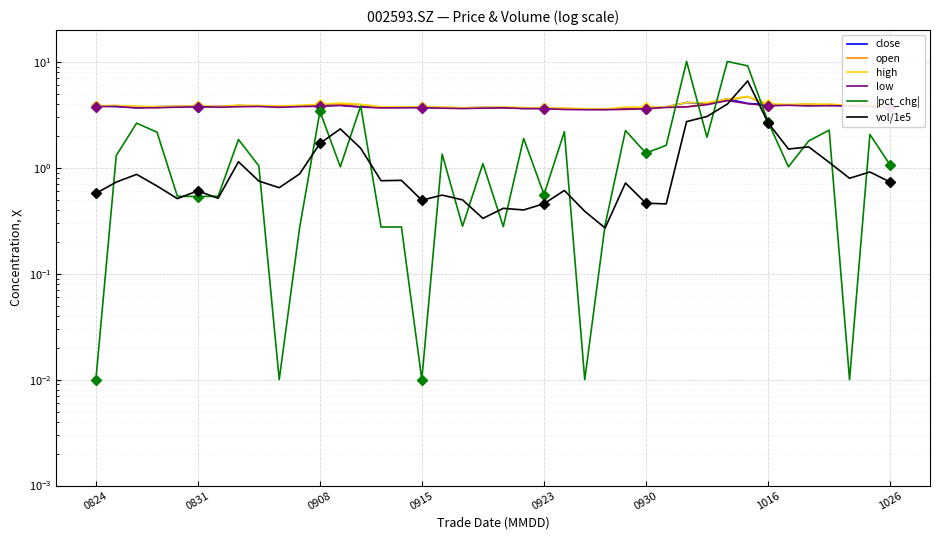

What is the difference between the second highest and minimum values in the open series?

0.8